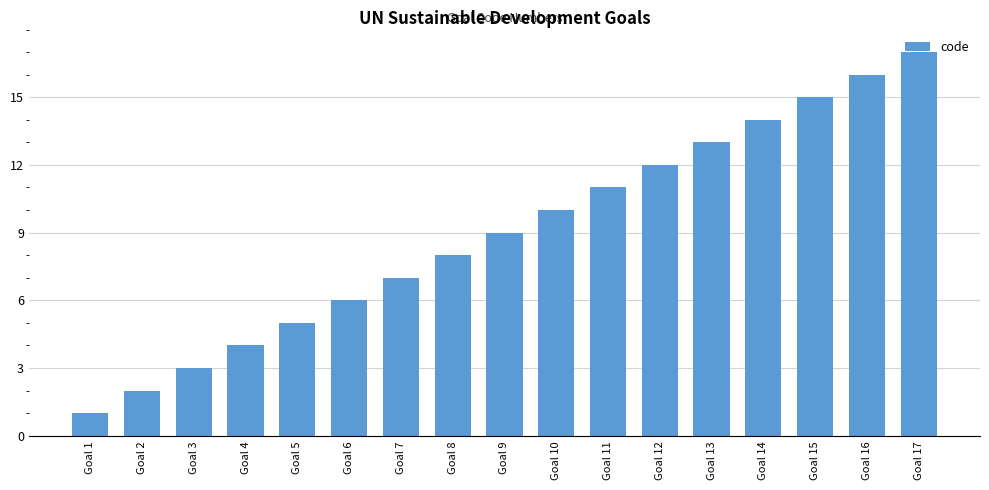

Between Goal 4 and Goal 17, which is larger?

Goal 17